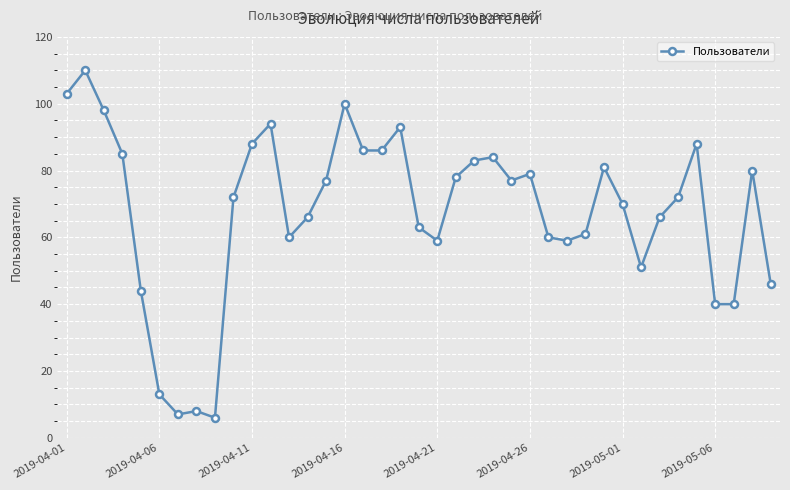

What is the smallest value displayed?

6